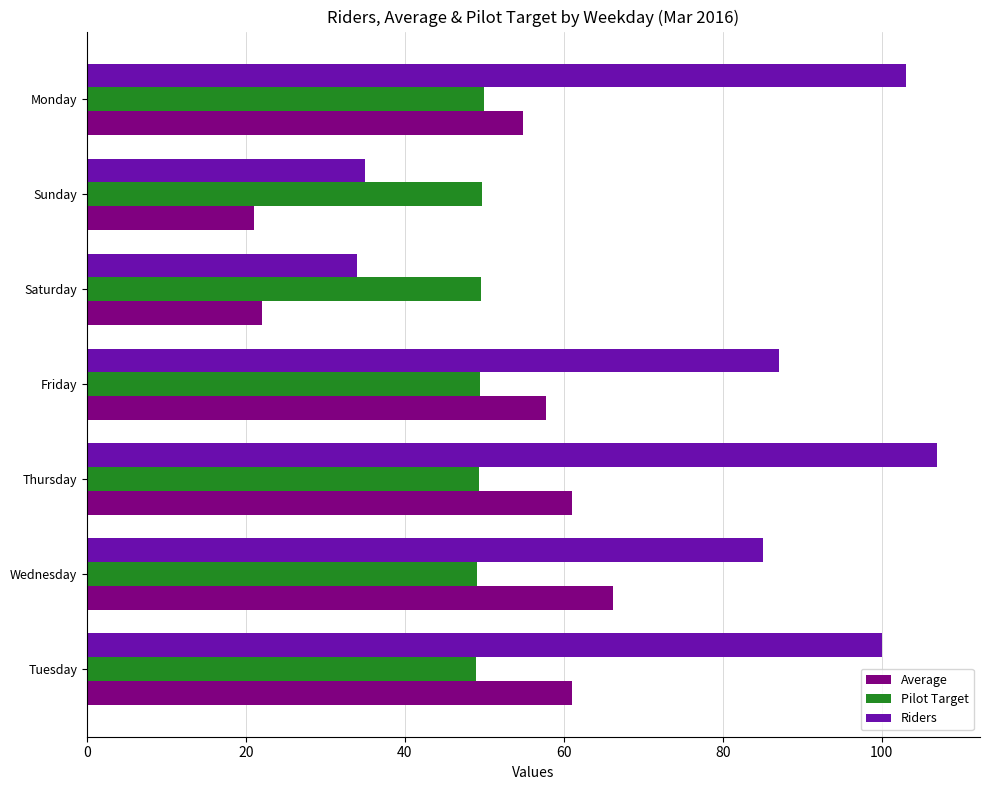

At which category is the sum across all series the highest?

Thursday